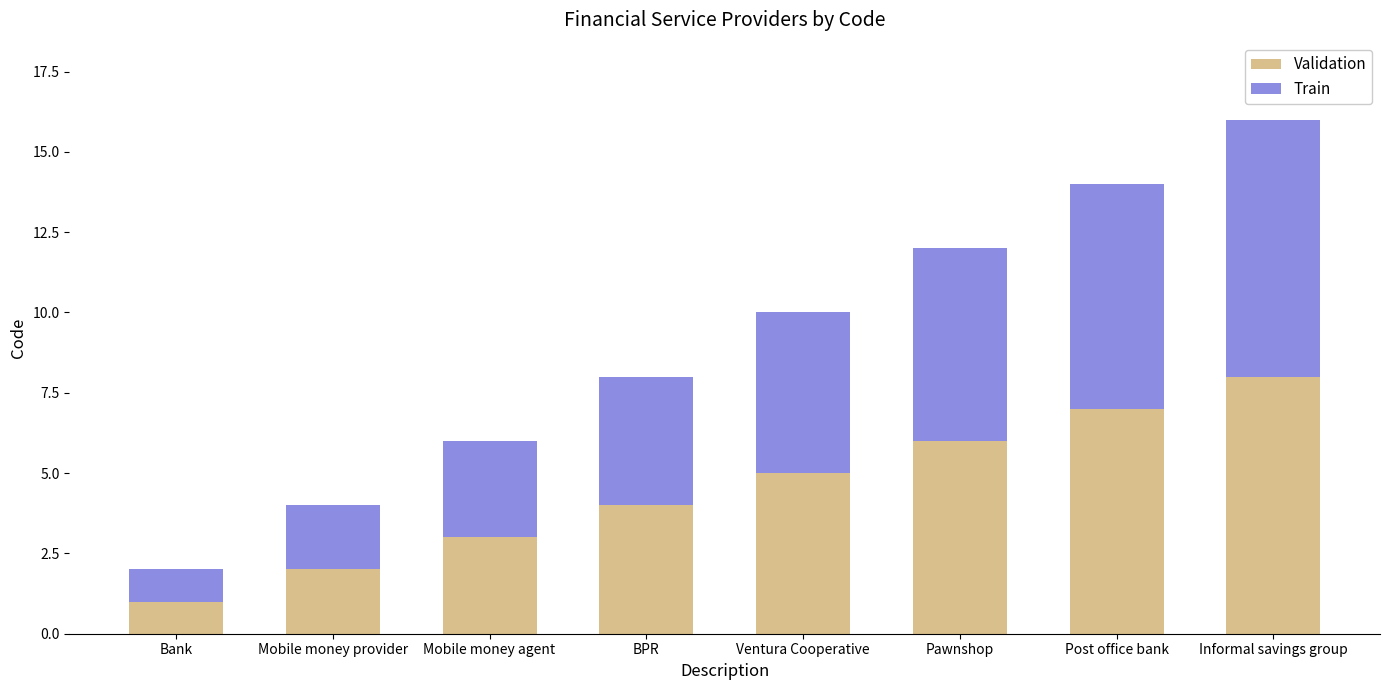

What is the total value across all series at Informal savings group?

16